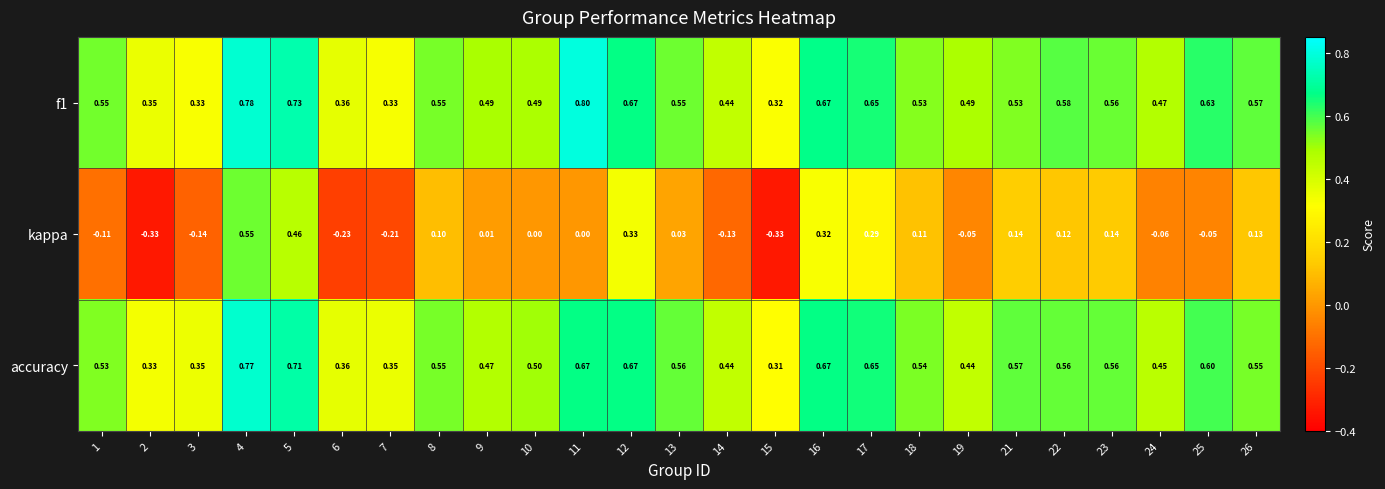

Which series has the largest range (max minus min)?

kappa